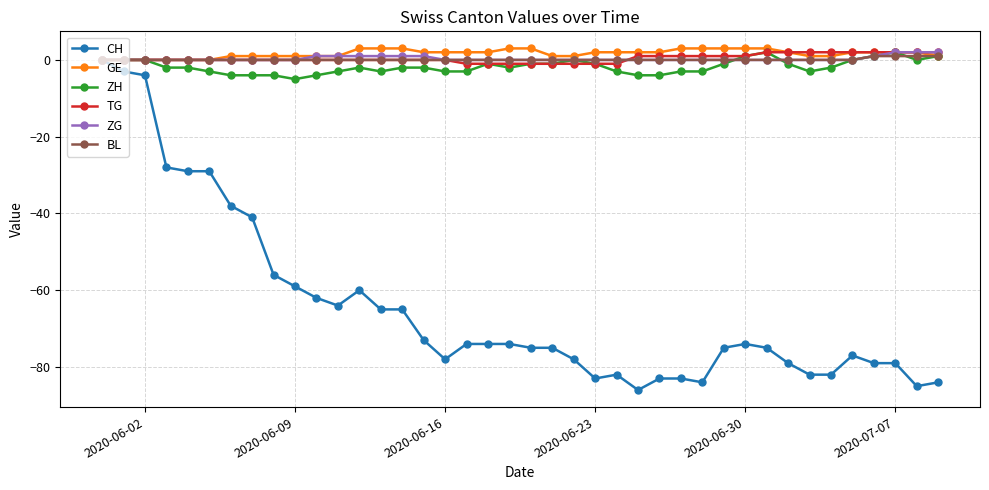

What is the smallest value displayed?

-86